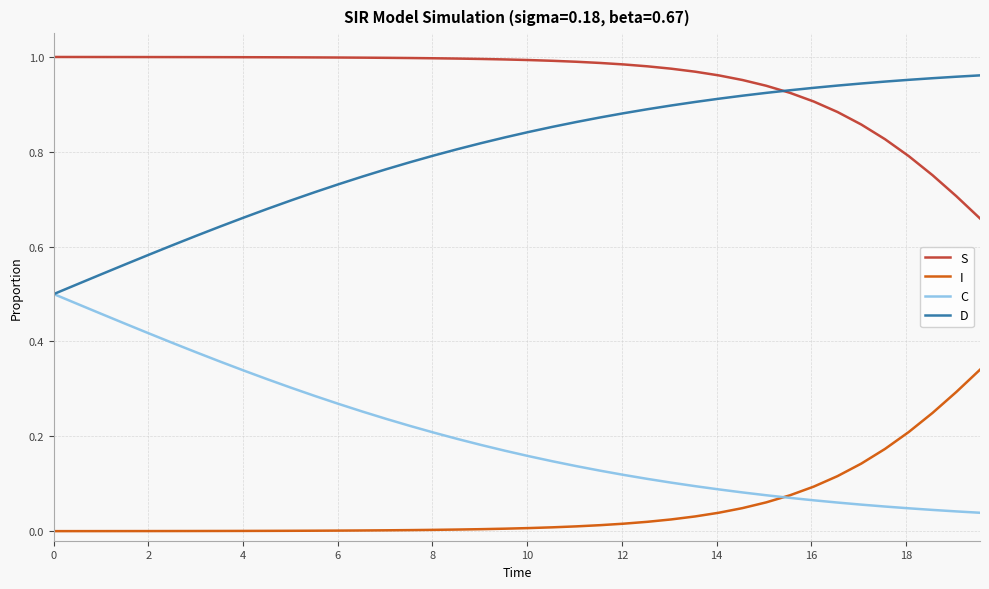

True or false: D and I intersect in this chart.

False